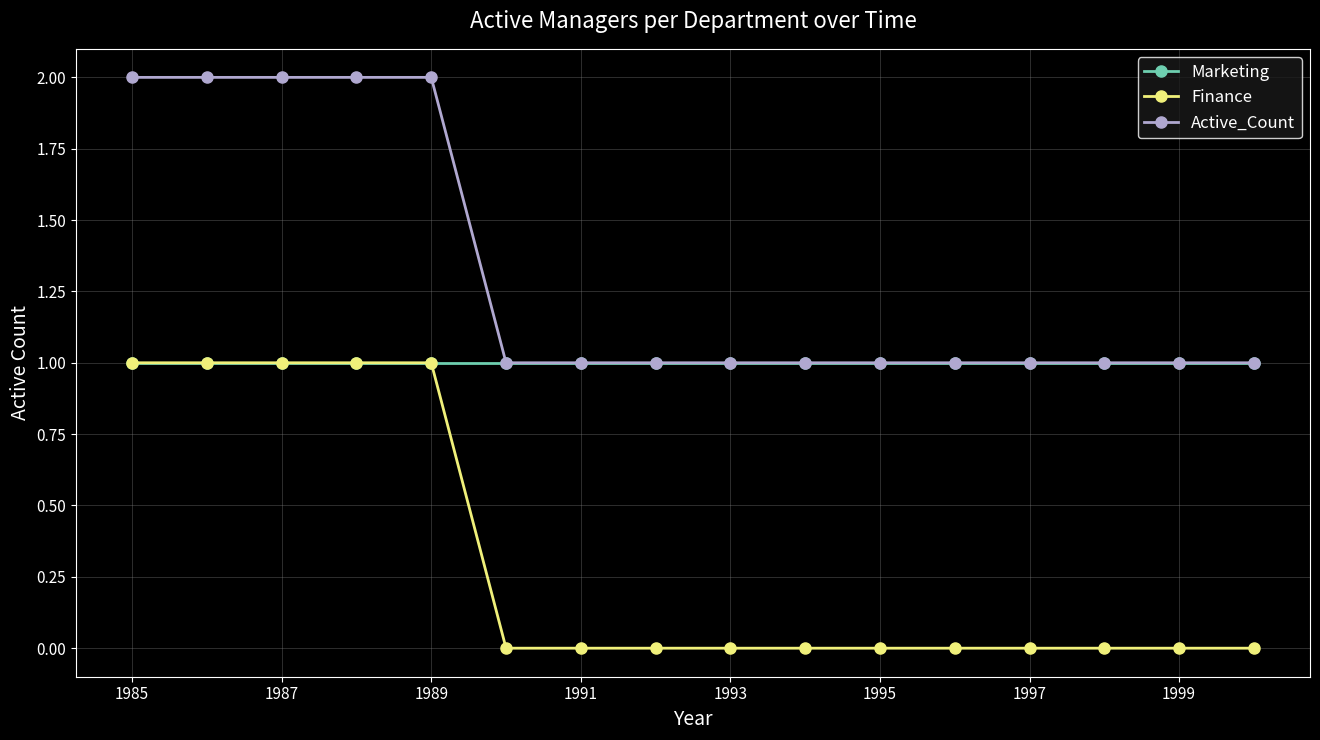

What is the value of the Marketing point at the 13th from the left?

1